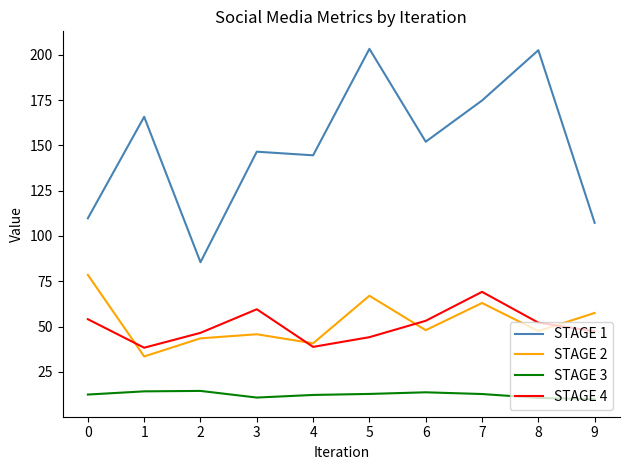

What is the highest value of the STAGE 2 series?

78.5